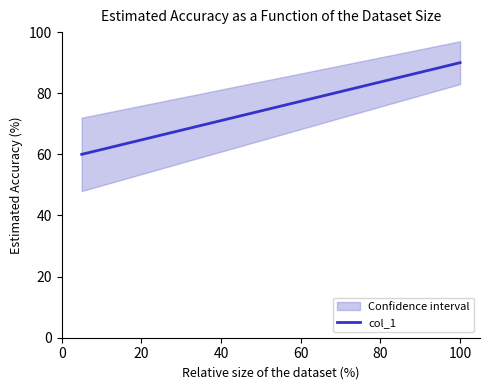

What is the value of the 5th point from the left?

66.3